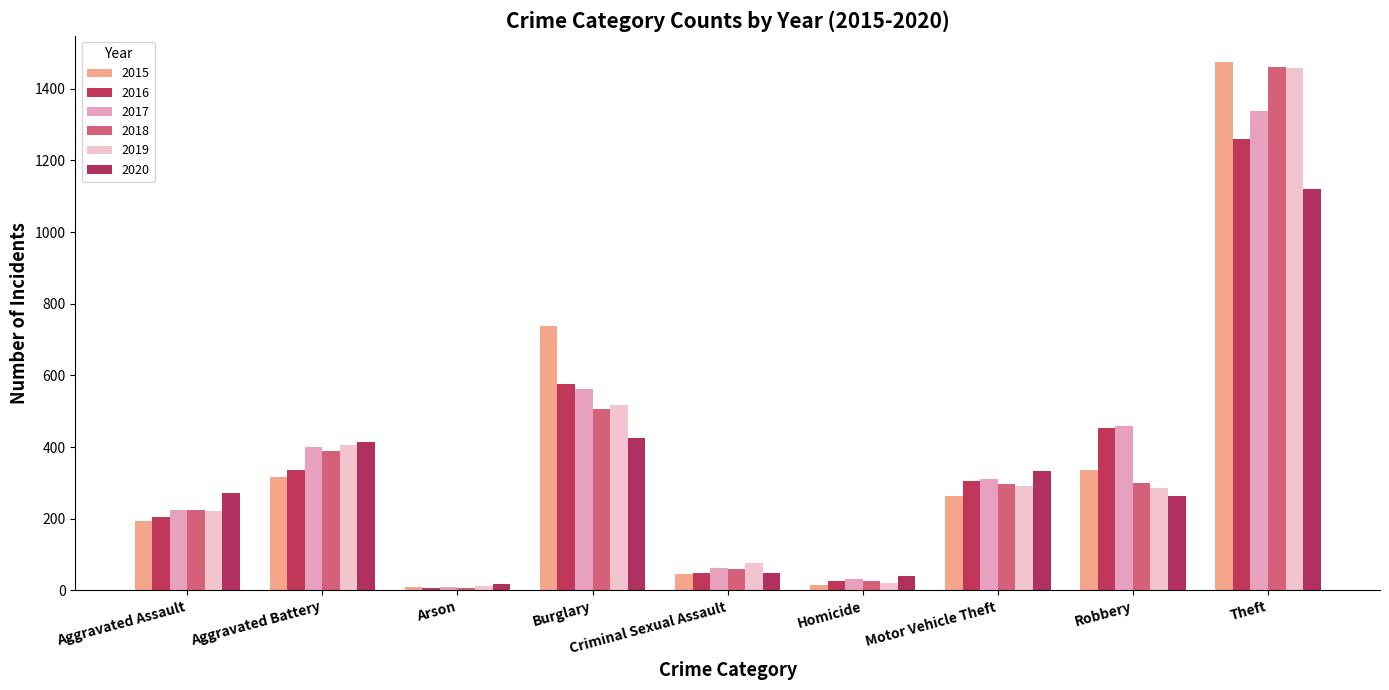

At how many categories does at least one series exceed 126?

6